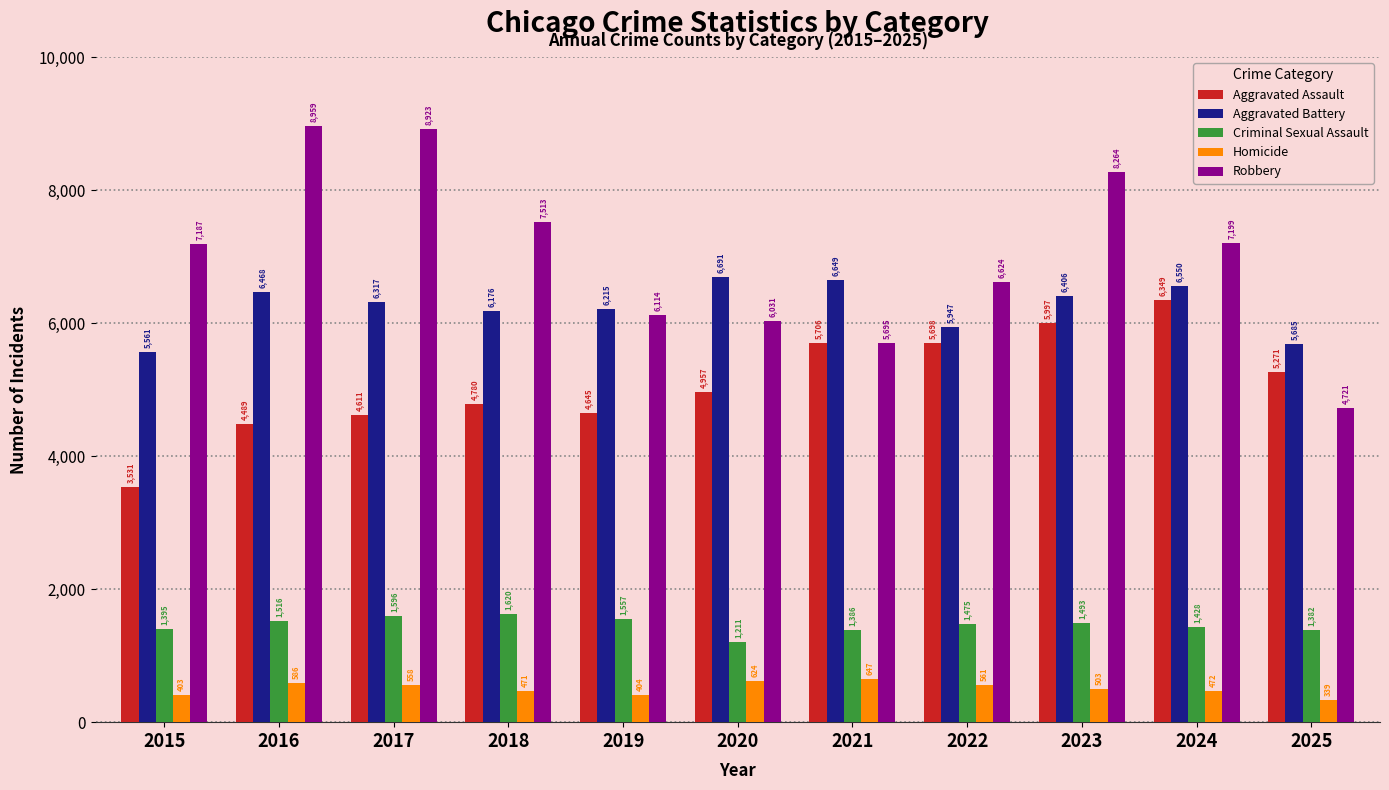

Count the number of data series in this chart.

5